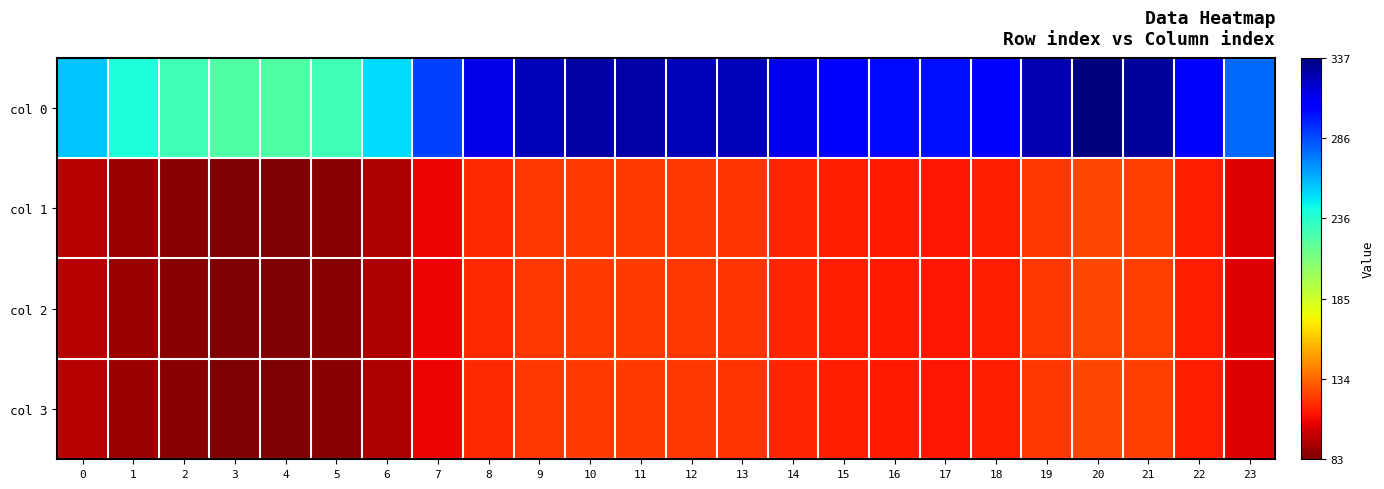

At how many categories does at least one series exceed 314?

9